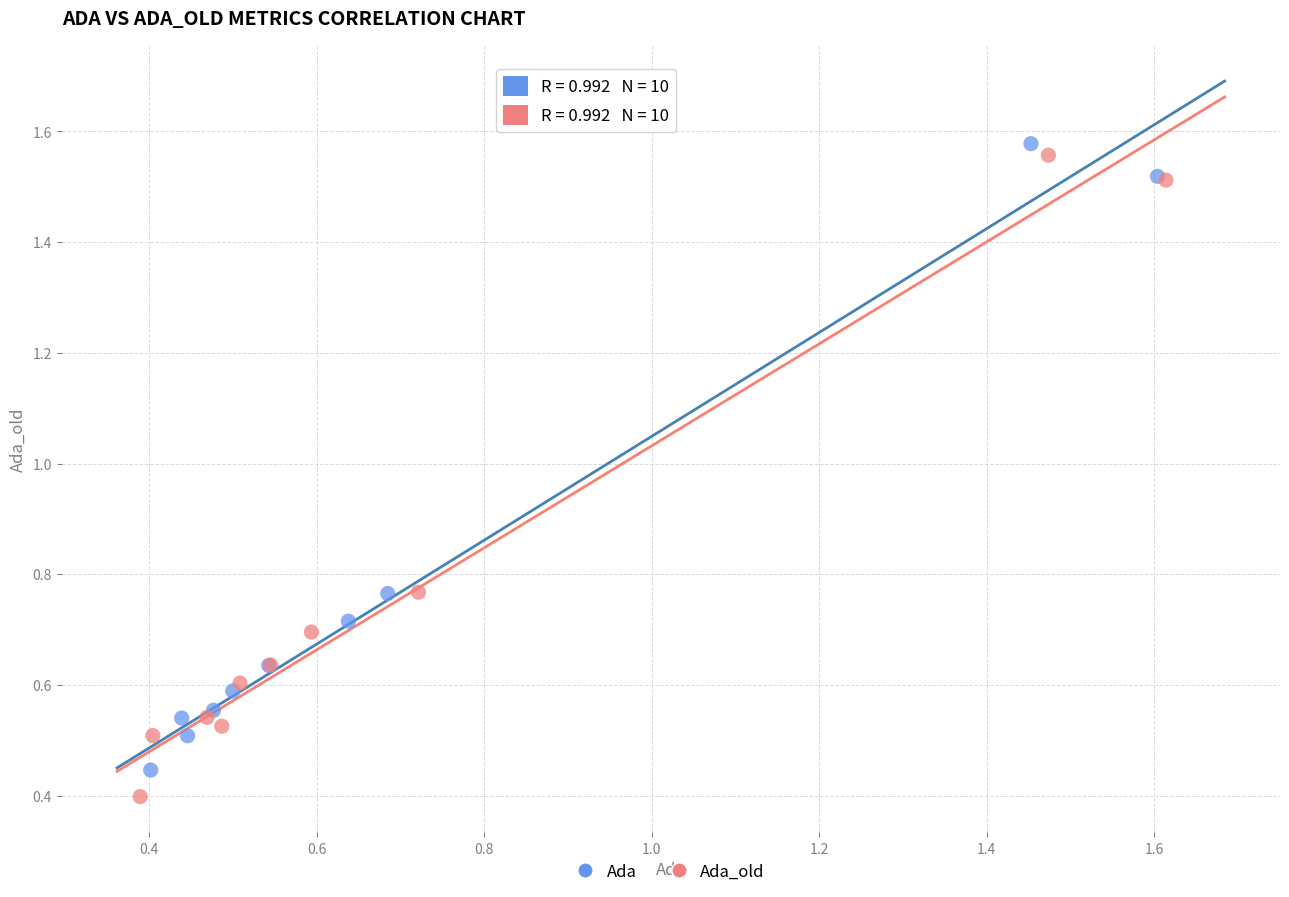

Which series has the largest Y range (max minus min)?

Ada_old